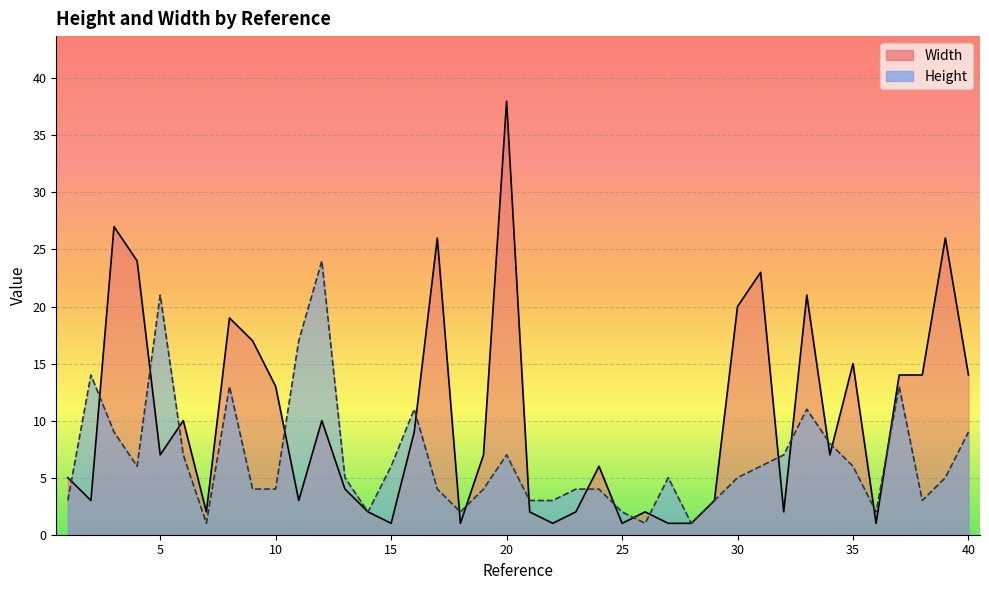

After their last crossing, which series has the higher values: Height or Width?

Width